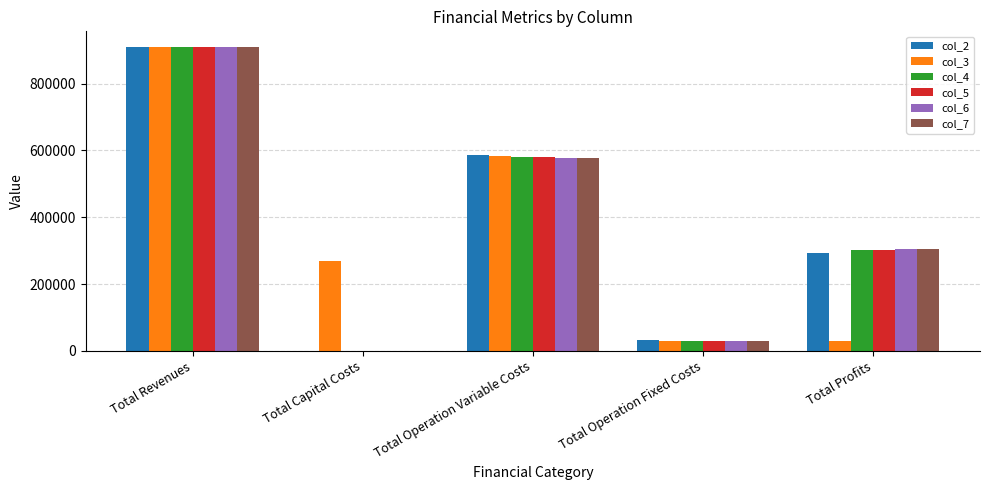

What is the sum of all col_7 values?

1822450.7